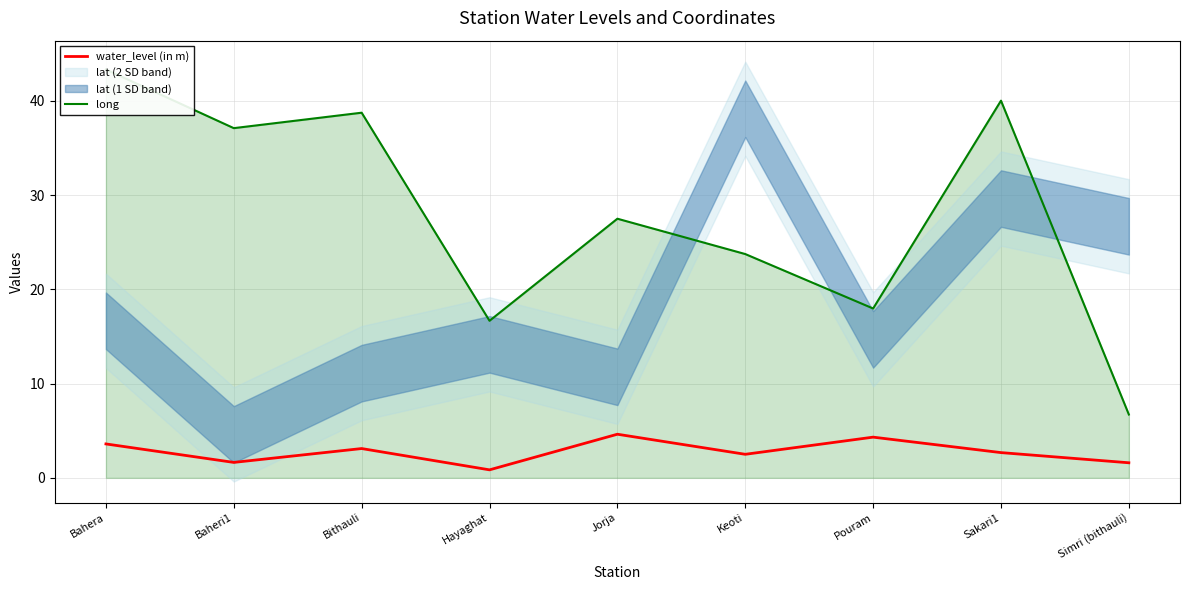

How many interior local valleys does the water_level (in m) series have?

3